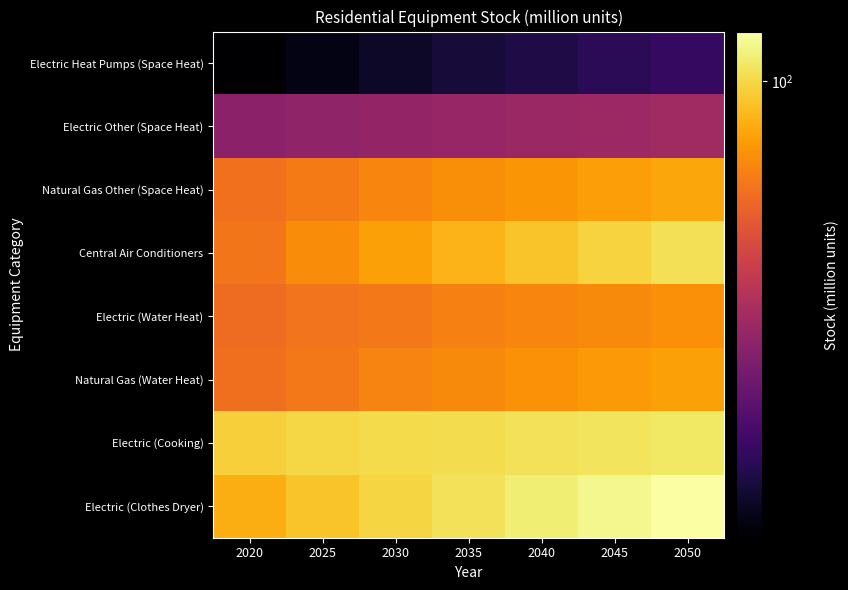

What is the total value across all series at 2025?

494.1